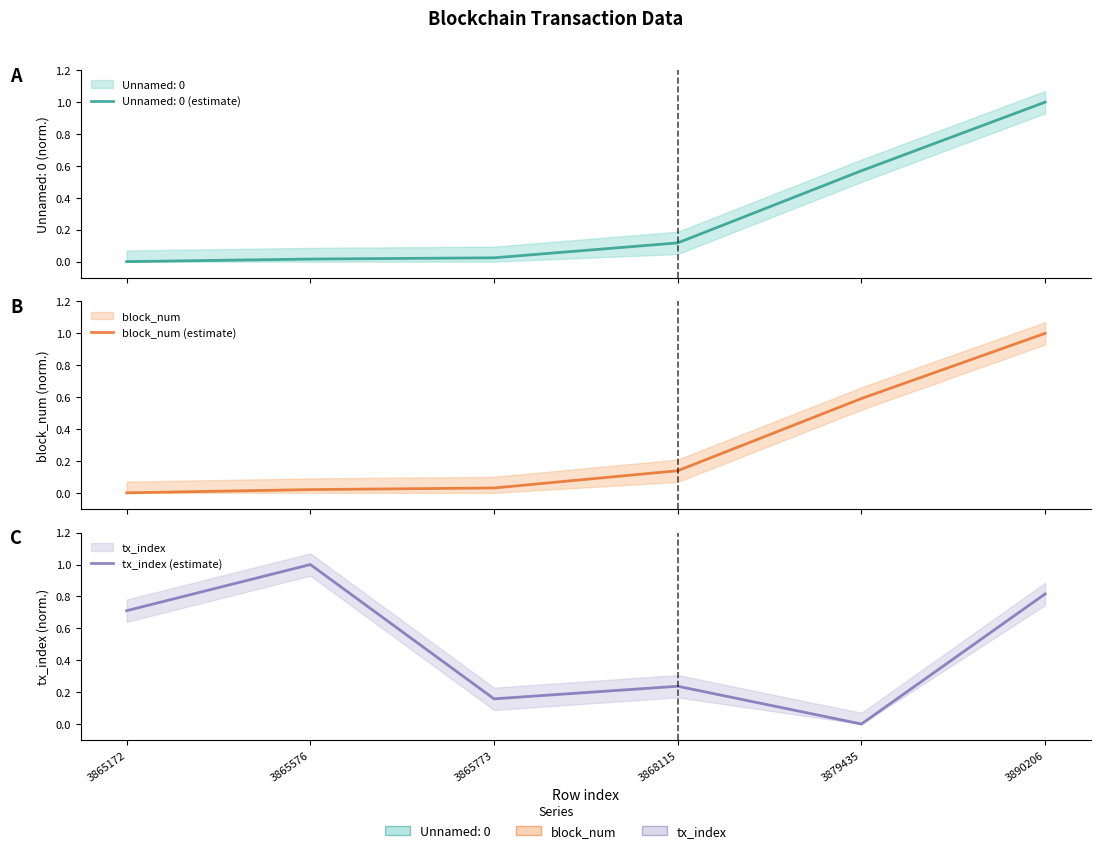

What is the sum of all tx_index (estimate) values?

2.9